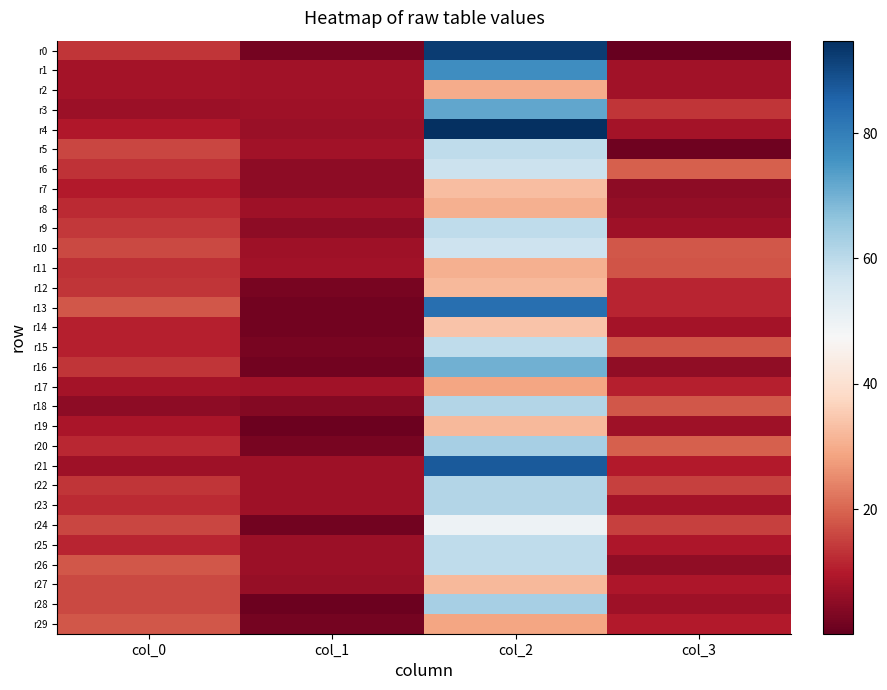

Between col_0 and col_1, which is larger?

col_0